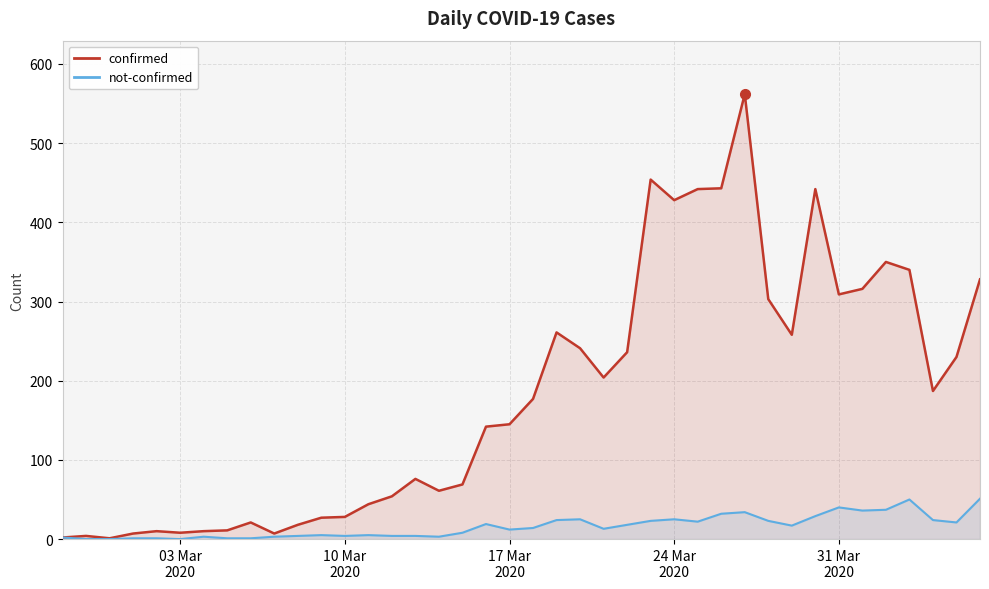

True or false: not-confirmed and confirmed cross at least once.

False